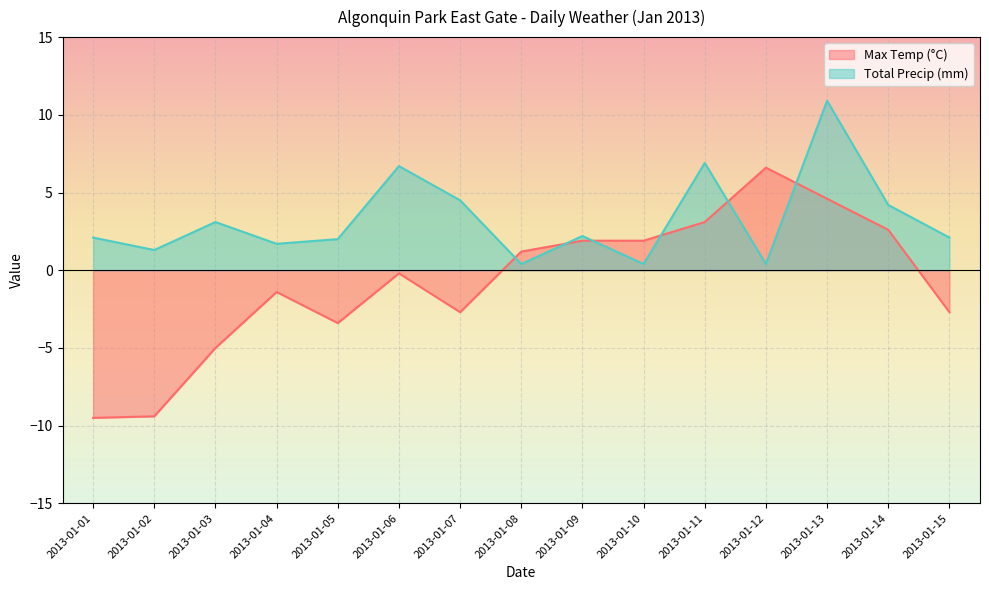

True or false: Max Temp (°C) and Total Precip (mm) intersect in this chart.

True